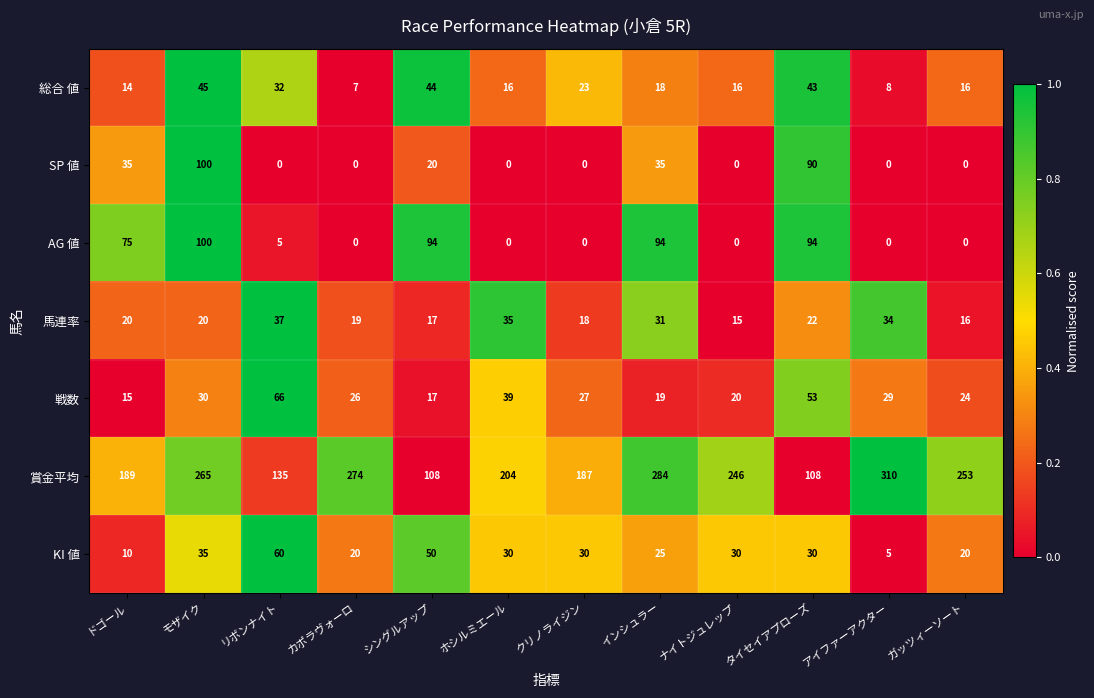

The value of 賞金平均 at モザイク is 65. True or false?

False